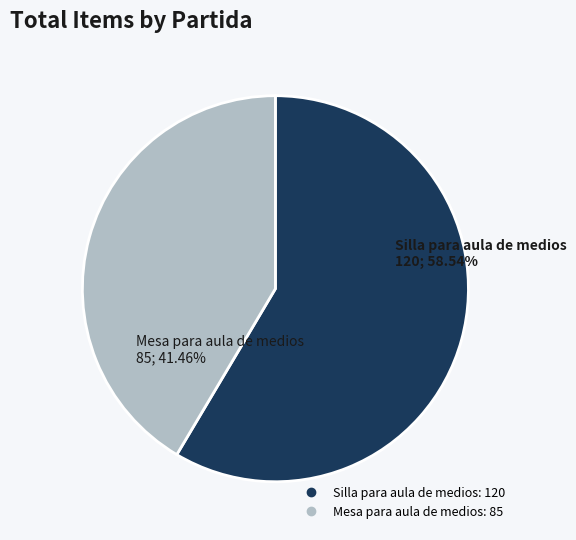

To the nearest percent, what is the difference between the largest and smallest slice percentages?

17%